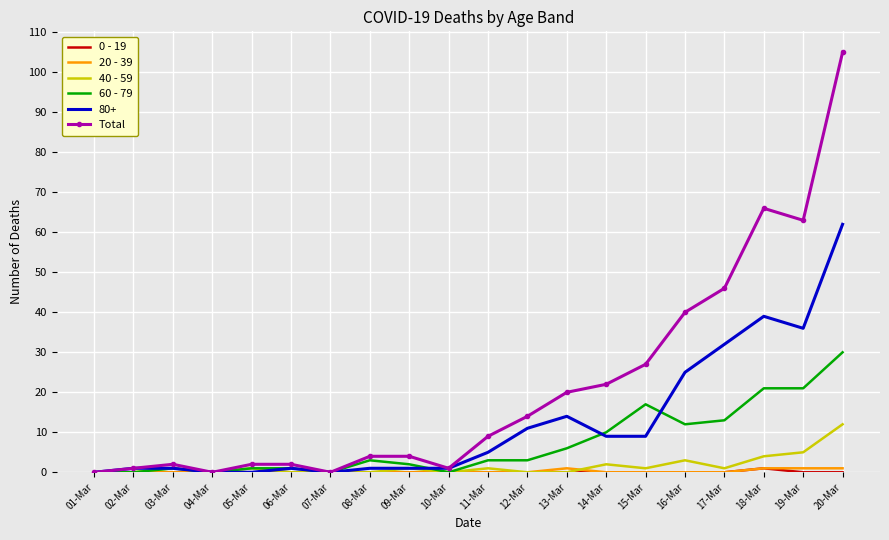

At how many categories does at least one series exceed 87?

1